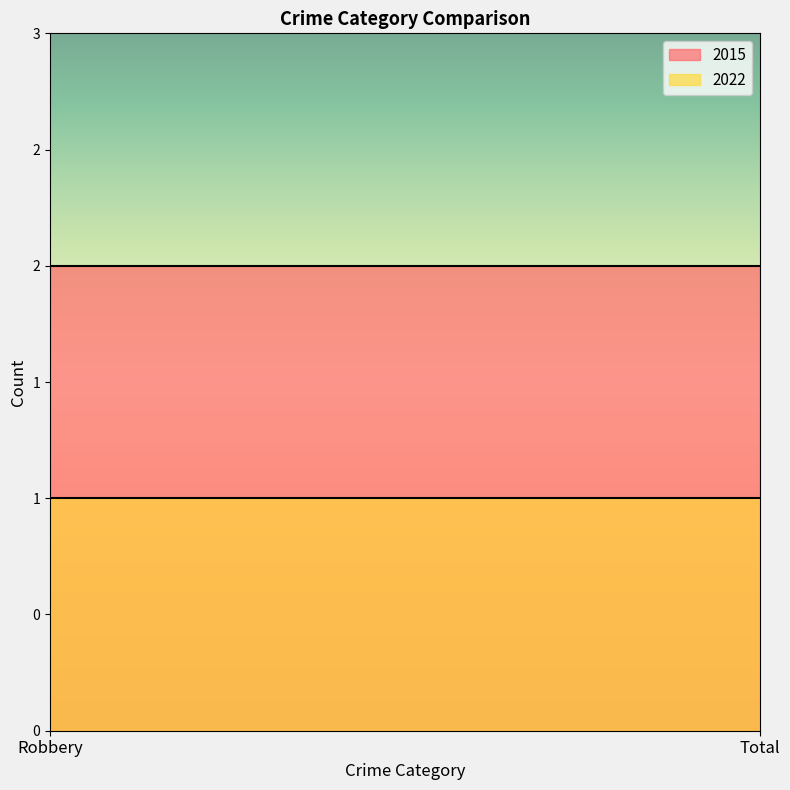

Count the number of data series in this chart.

2